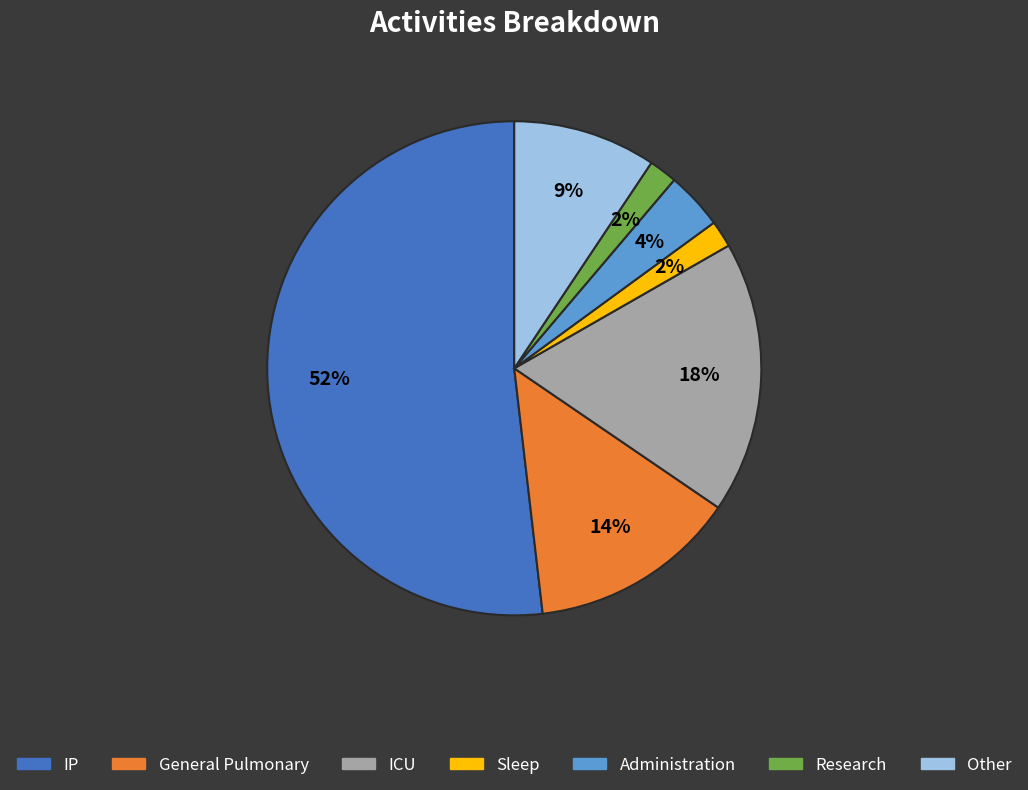

Which category has the biggest portion of the pie?

IP